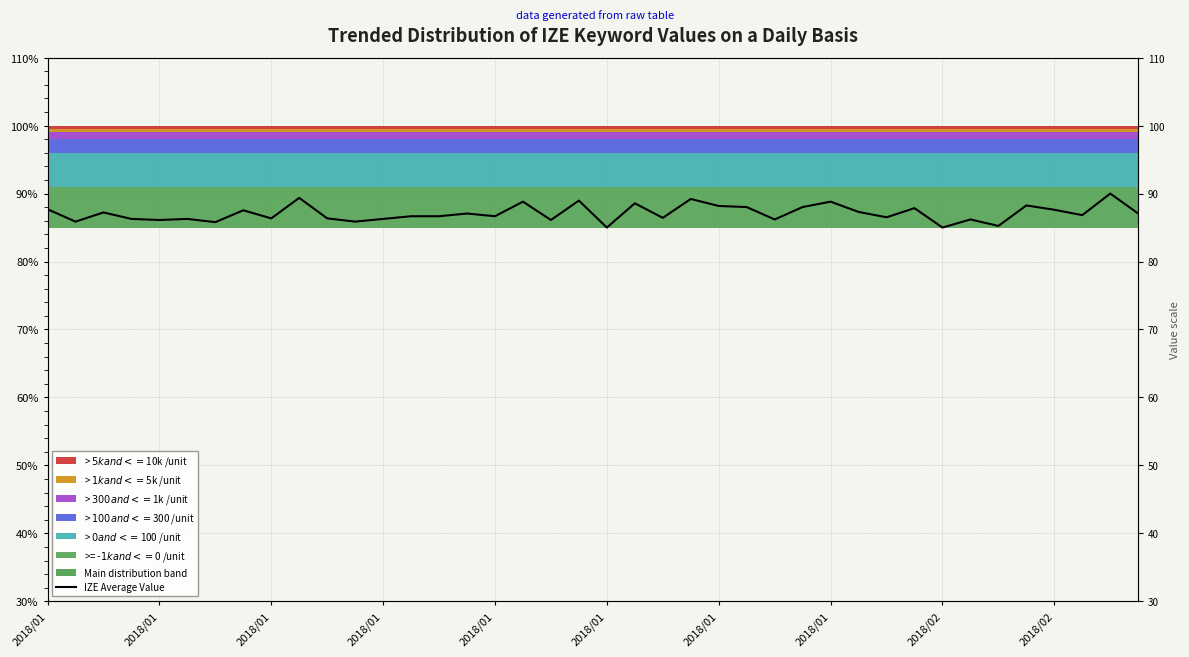

How many interior local peaks (higher than both neighbors) does the data have?

14